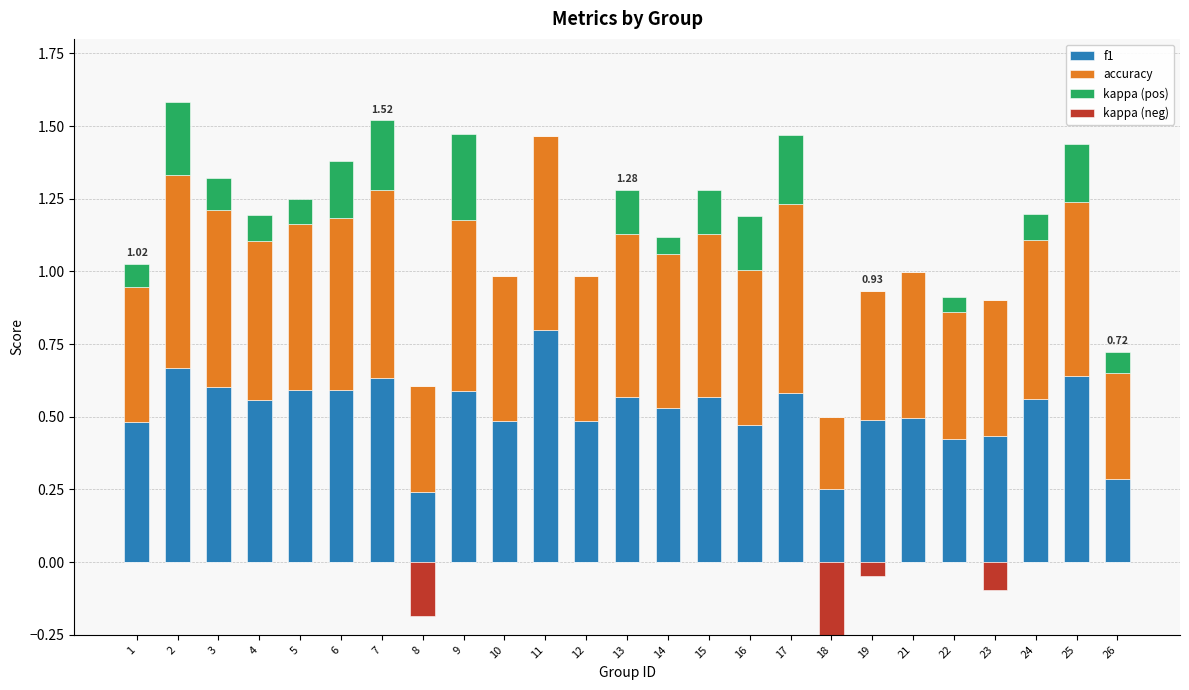

How many bars are there in each group?

4